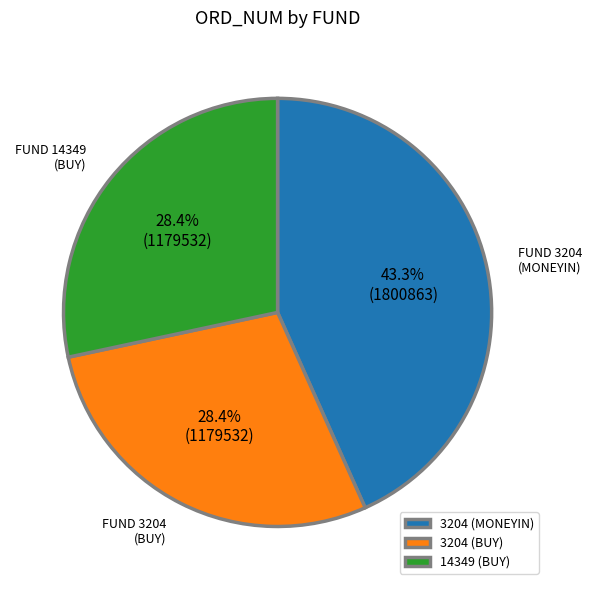

Is 3204 (BUY) the majority of the pie?

No